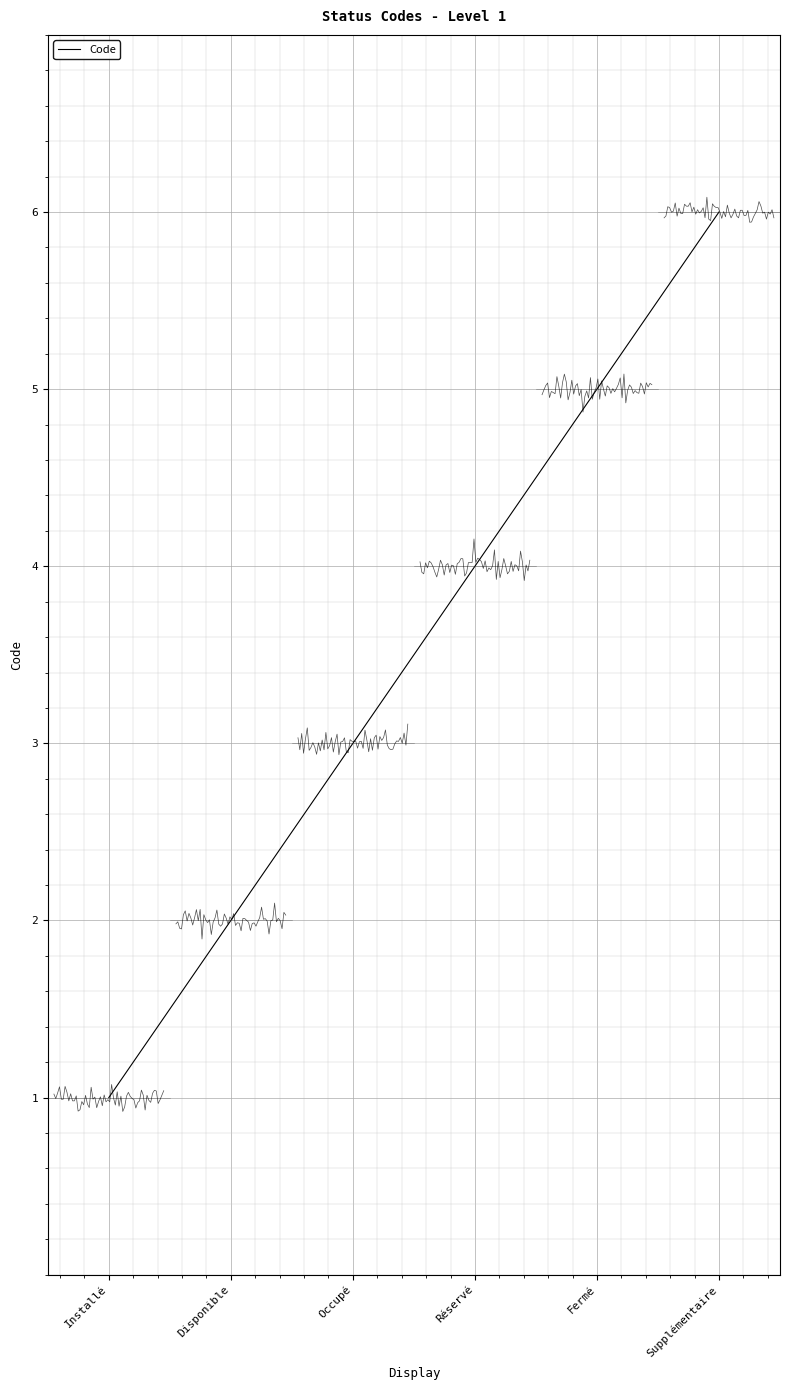

Rank the categories by value from highest to lowest.

Supplémentaire, Fermé, Réservé, Occupé, Disponible, Installé